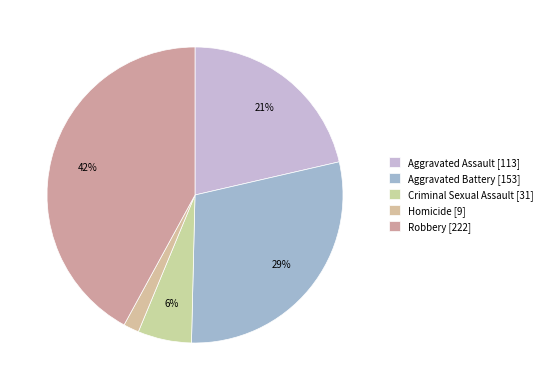

How many slices are in this pie chart?

5